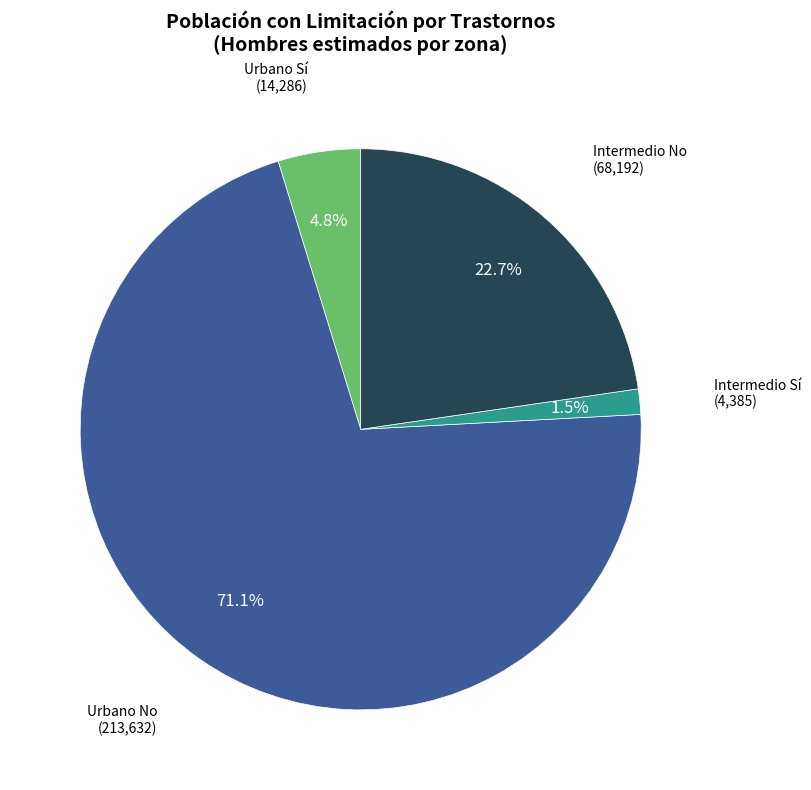

How many segments does this pie chart have?

4